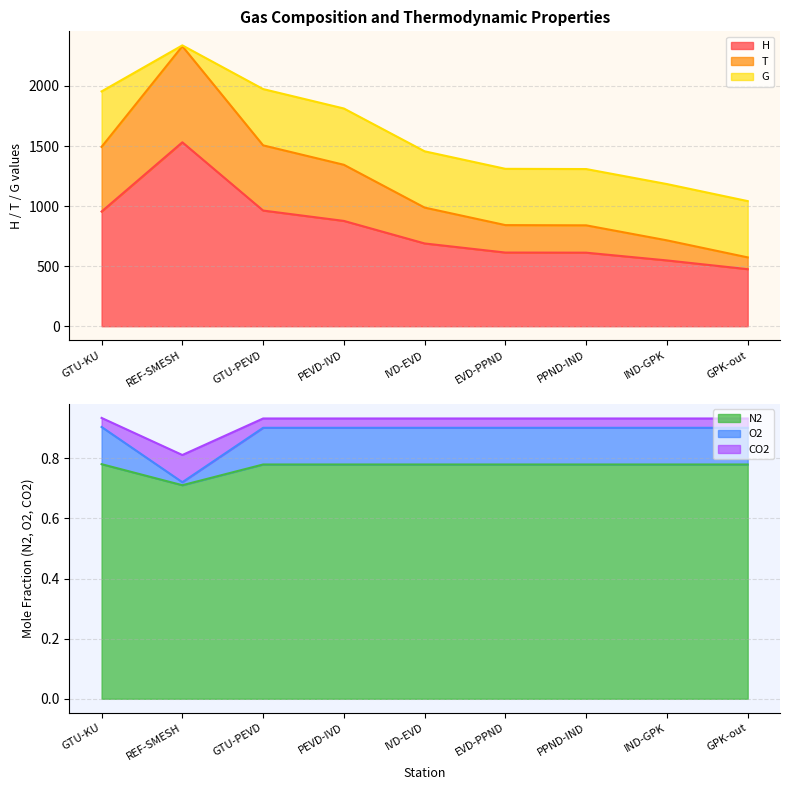

What is the lowest value of the H series?

474.9